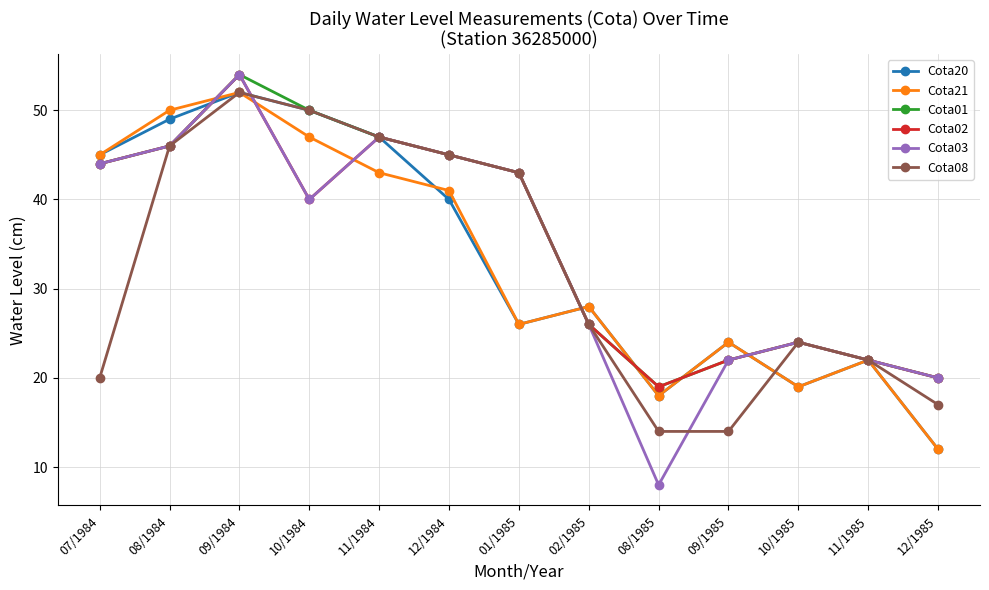

Reading left to right, transcribe all the data shown in this chart.

Cota20: 07/1984=45	08/1984=49	09/1984=52	10/1984=50	11/1984=47	12/1984=40	01/1985=26	02/1985=28	08/1985=18	09/1985=24	10/1985=19	11/1985=22	12/1985=12
Cota21: 07/1984=45	08/1984=50	09/1984=52	10/1984=47	11/1984=43	12/1984=41	01/1985=26	02/1985=28	08/1985=18	09/1985=24	10/1985=19	11/1985=22	12/1985=12
Cota01: 07/1984=44	08/1984=46	09/1984=54	10/1984=50	11/1984=47	12/1984=45	01/1985=43	02/1985=26	08/1985=19	09/1985=22	10/1985=24	11/1985=22	12/1985=20
Cota02: 07/1984=44	08/1984=46	09/1984=54	10/1984=40	11/1984=47	12/1984=45	01/1985=43	02/1985=26	08/1985=19	09/1985=22	10/1985=24	11/1985=22	12/1985=20
Cota03: 07/1984=44	08/1984=46	09/1984=54	10/1984=40	11/1984=47	12/1984=45	01/1985=43	02/1985=26	08/1985=8	09/1985=22	10/1985=24	11/1985=22	12/1985=20
Cota08: 07/1984=20	08/1984=46	09/1984=52	10/1984=50	11/1984=47	12/1984=45	01/1985=43	02/1985=26	08/1985=14	09/1985=14	10/1985=24	11/1985=22	12/1985=17